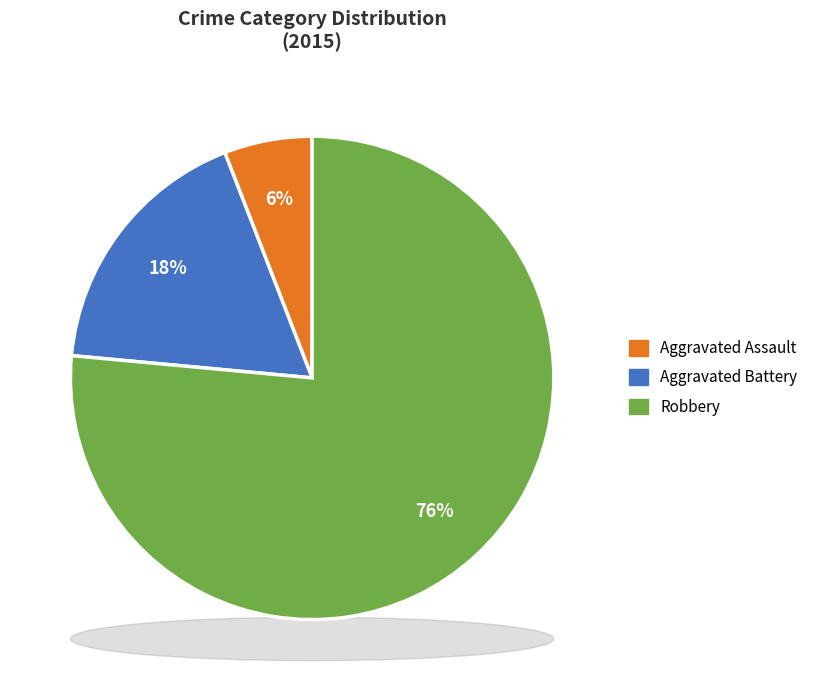

Is there a majority slice in this chart?

Yes